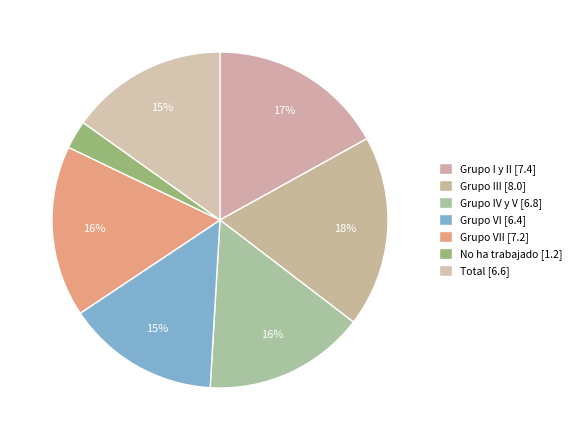

How many slices are in this pie chart?

7